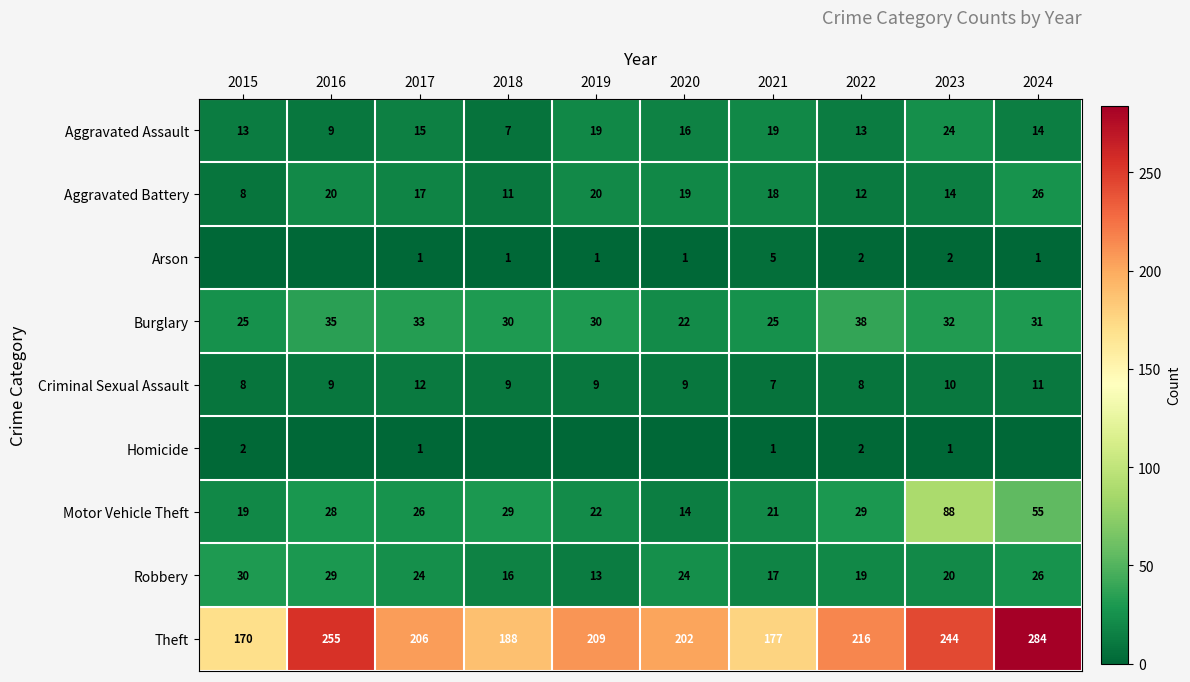

The value of Theft at 2017 is 206. True or false?

True